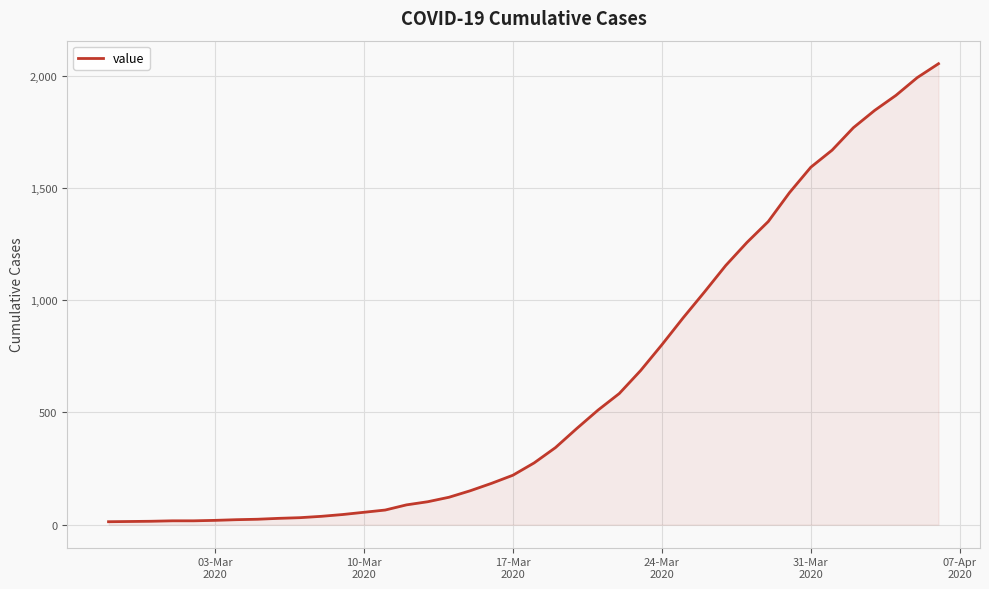

What is the maximum value shown in the chart?

2053